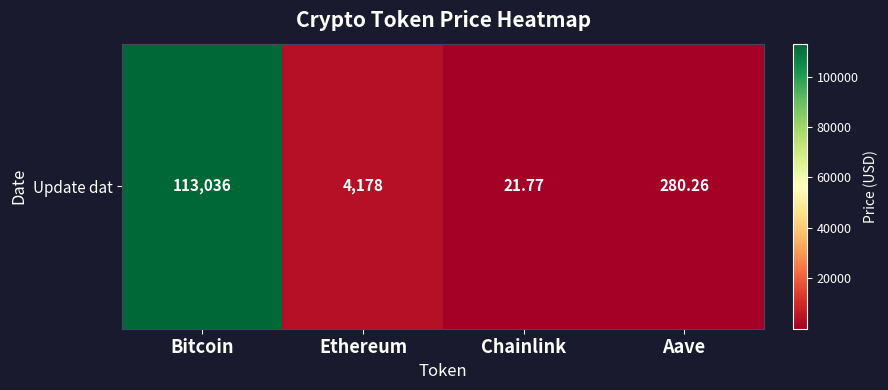

What is the change in value from Chainlink to Aave?

+258.5